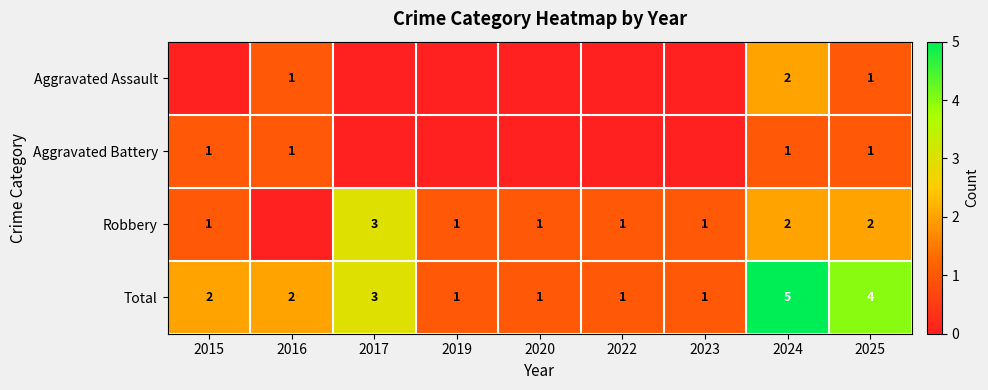

At how many categories does at least one series exceed 4?

1